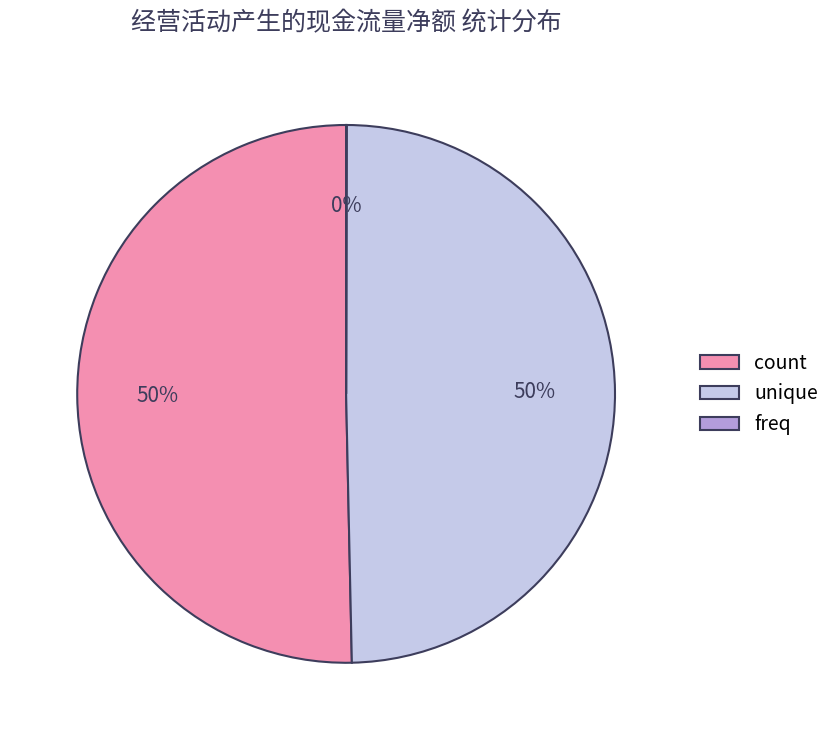

What is the ratio of the value at count to the value at unique?

1.0